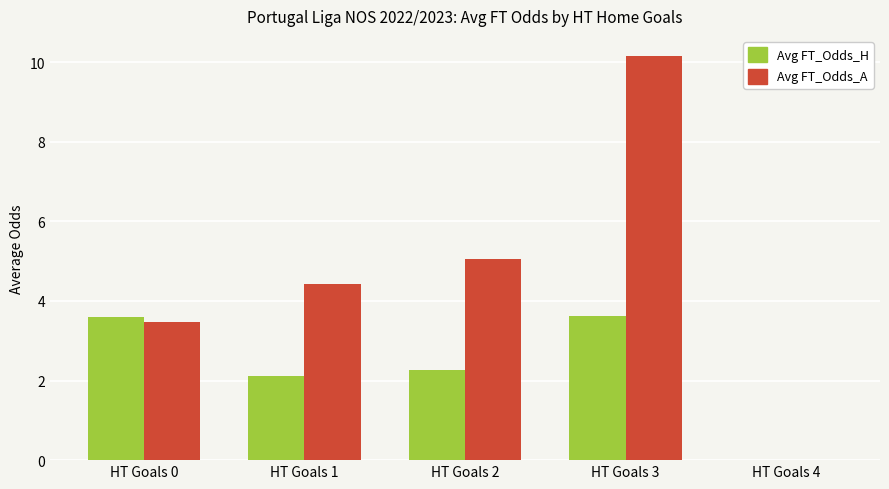

What is the maximum value for Avg FT_Odds_A?

10.2